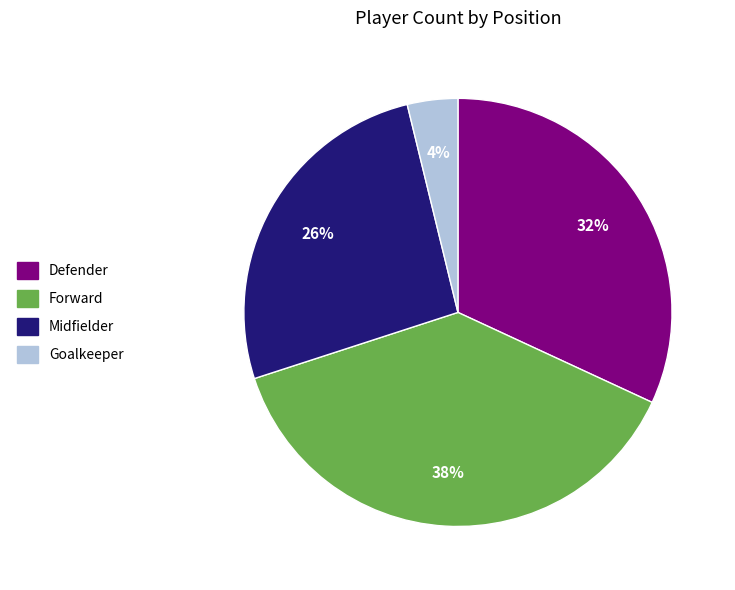

To the nearest percent, what is the difference between the Forward and Defender slice percentages?

6%